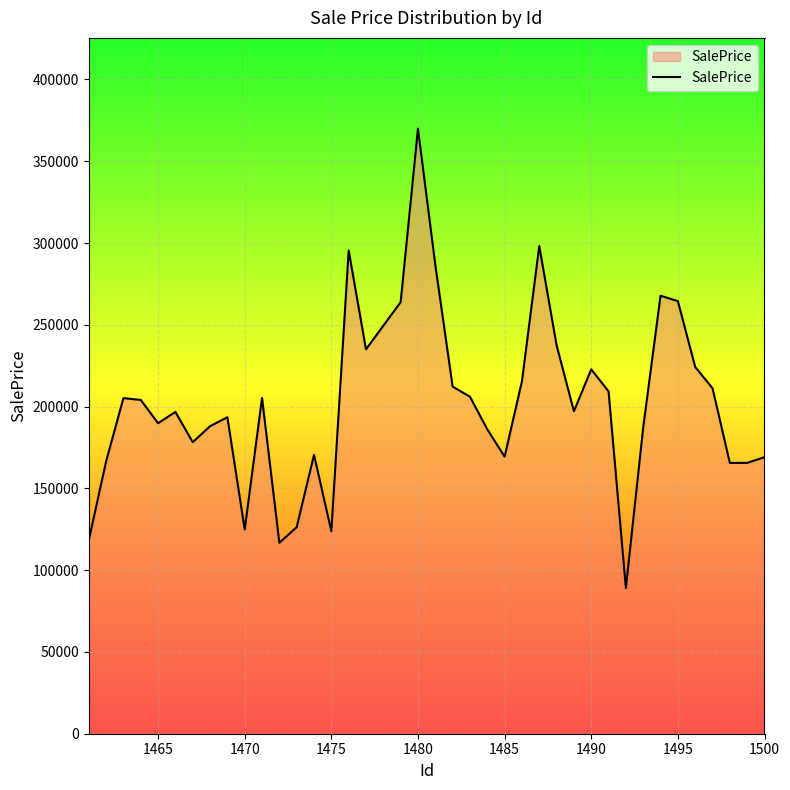

What is the difference between the maximum and minimum values?

280832.8